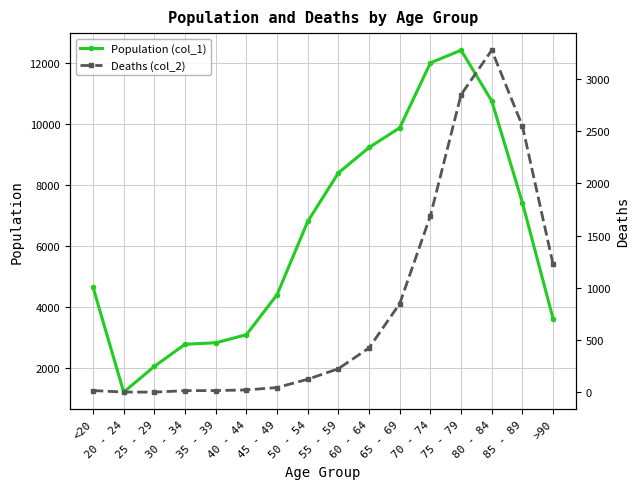

What is the value of the Deaths (col_2) point at the 13th from the left?

2848